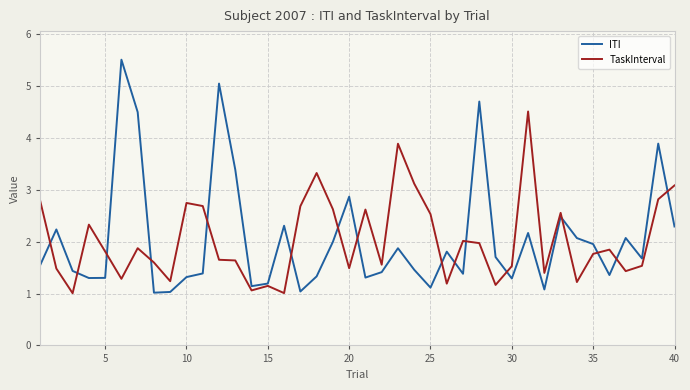

Which series has the largest range (max minus min)?

ITI